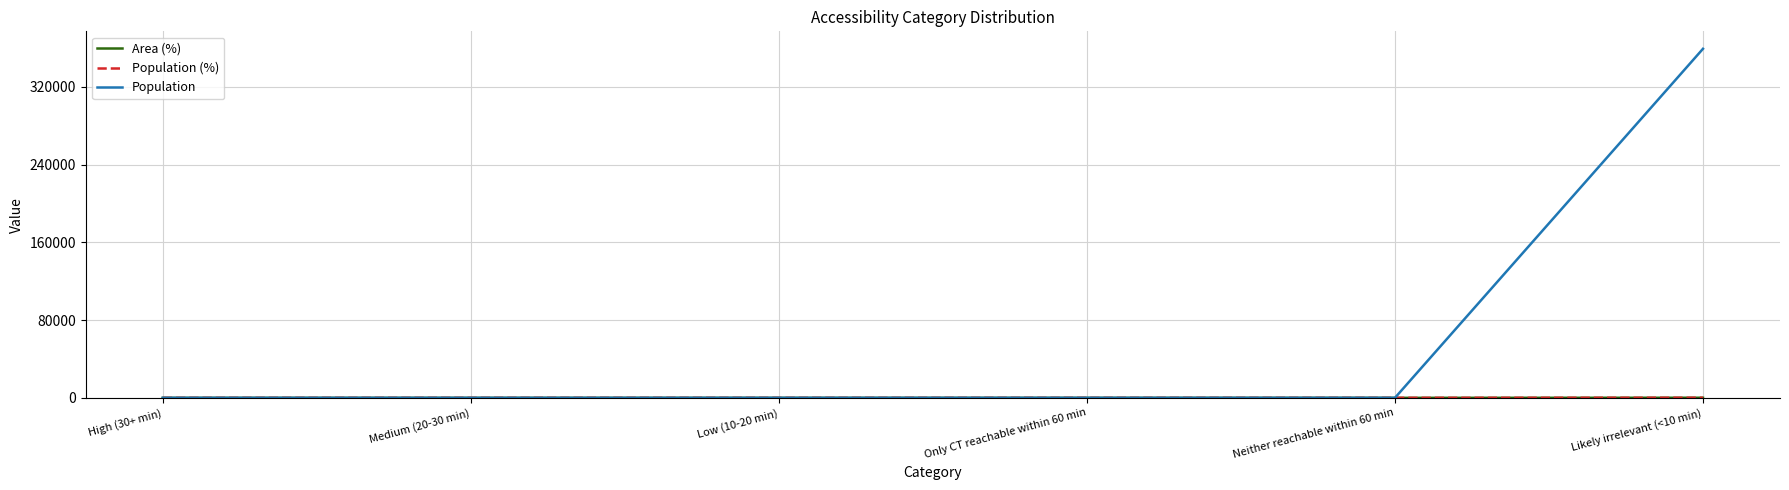

The Population series shows 0 at Medium (20-30 min). True or false?

True